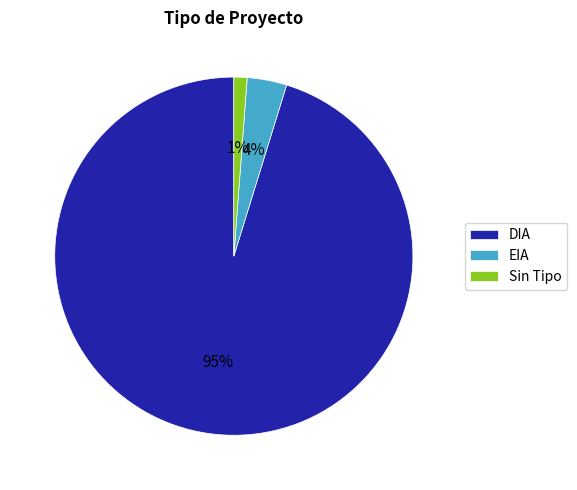

Does DIA account for over 50% of the chart?

Yes